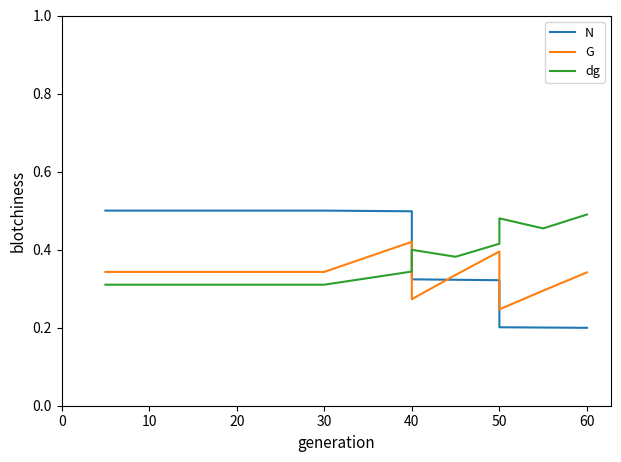

How many interior local peaks does the G series have?

2